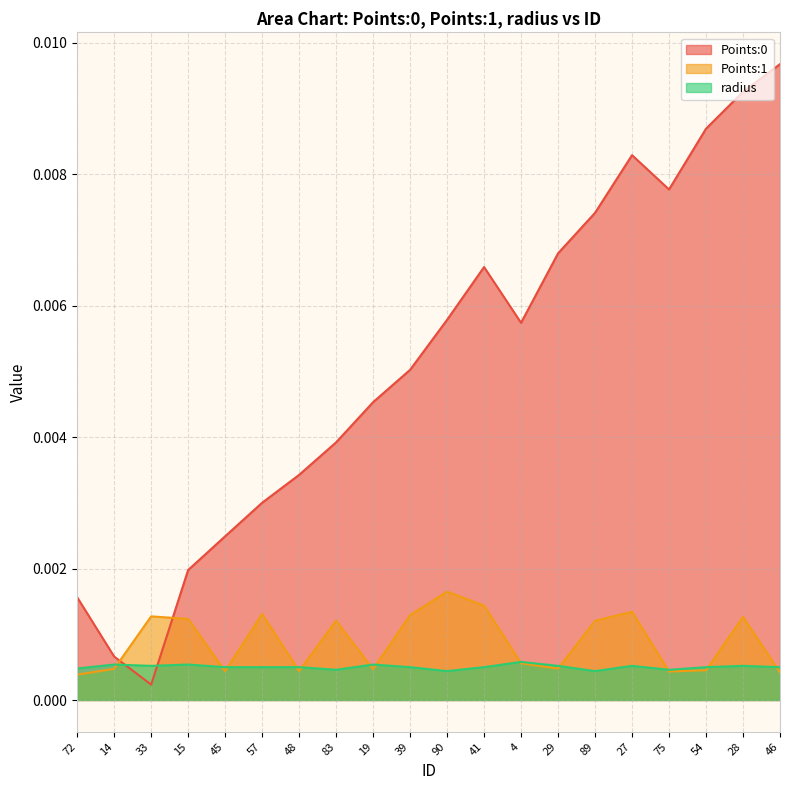

How many lines are shown in the chart?

3